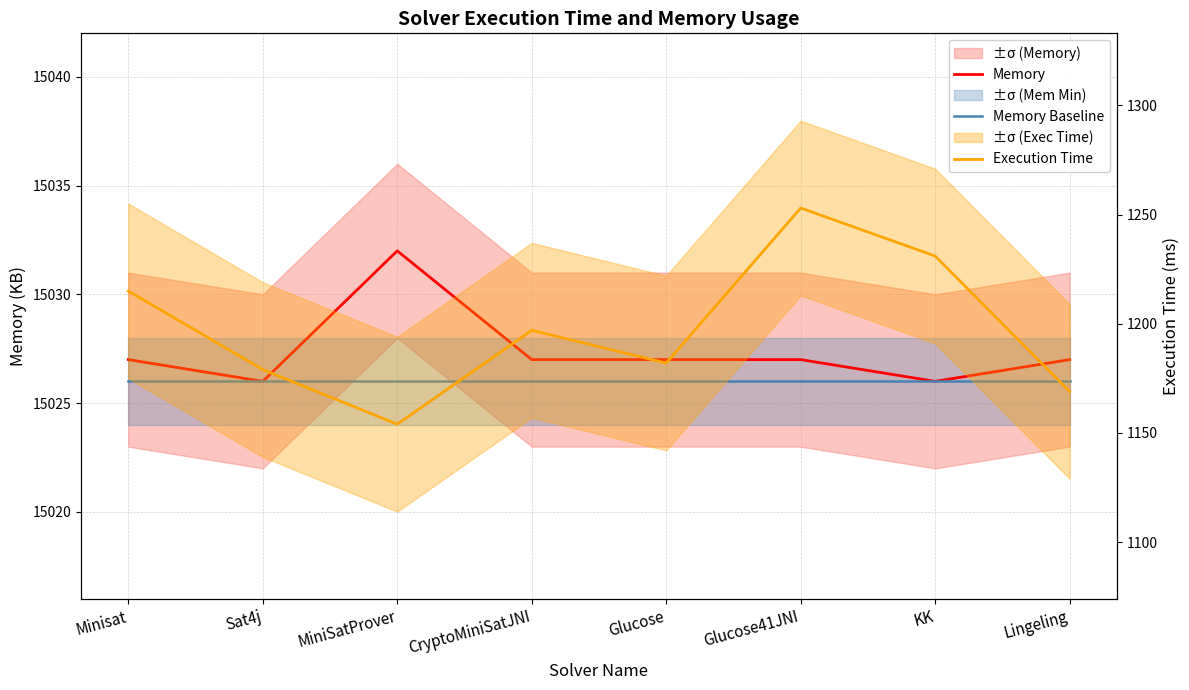

True or false: Memory and Execution Time cross at least once.

False